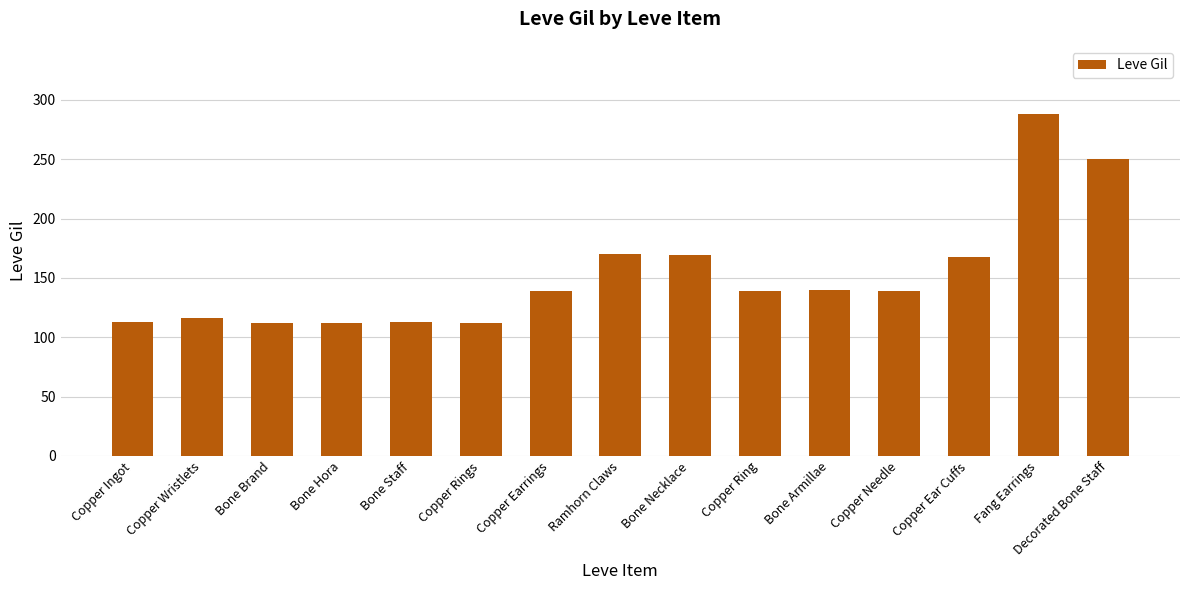

How many values are below 139?

6